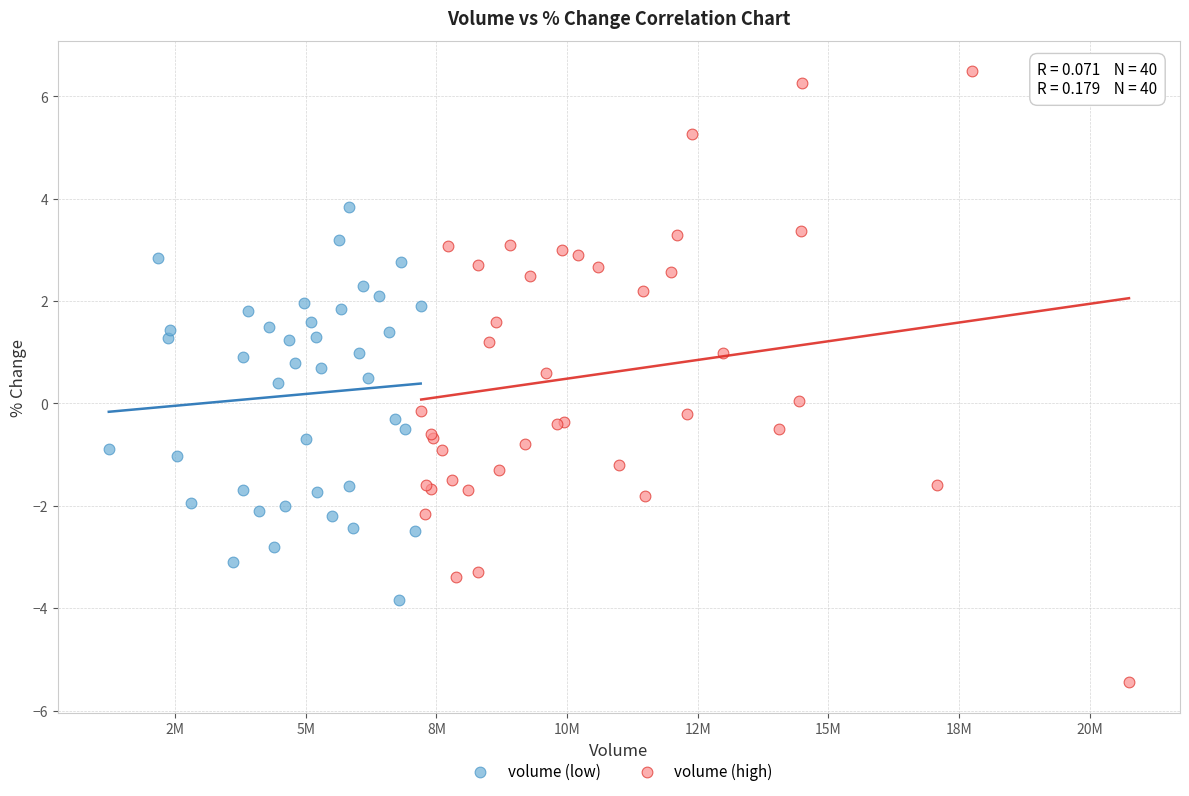

Which series has the widest spread of Y values?

volume (high)